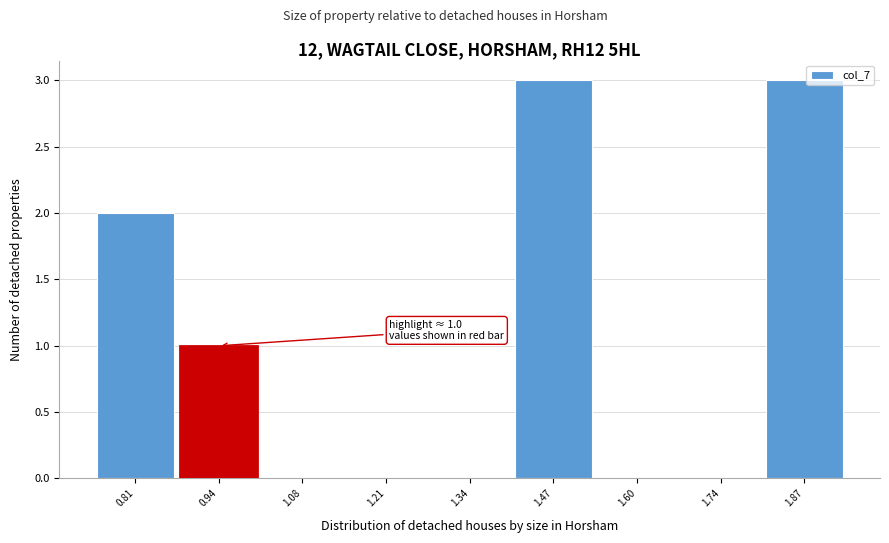

Reading left to right, transcribe all the data shown in this chart.

0.81=2	0.94=1	1.08=0	1.21=0	1.34=0	1.47=3	1.60=0	1.74=0	1.87=3